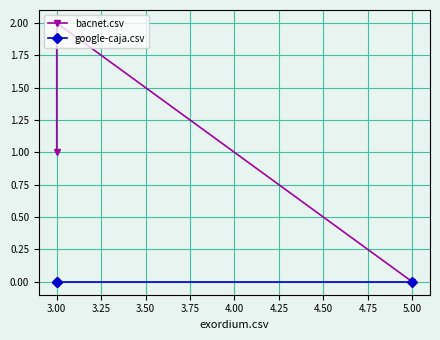

How many data points in bacnet.csv are less than 1?

1